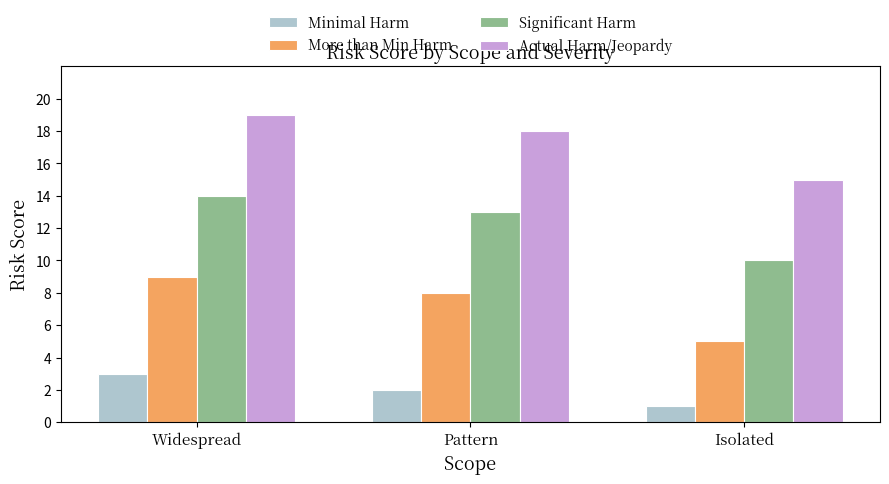

List the series in order of their overall mean, lowest first.

Minimal Harm, More than Min Harm, Significant Harm, Actual Harm/Jeopardy